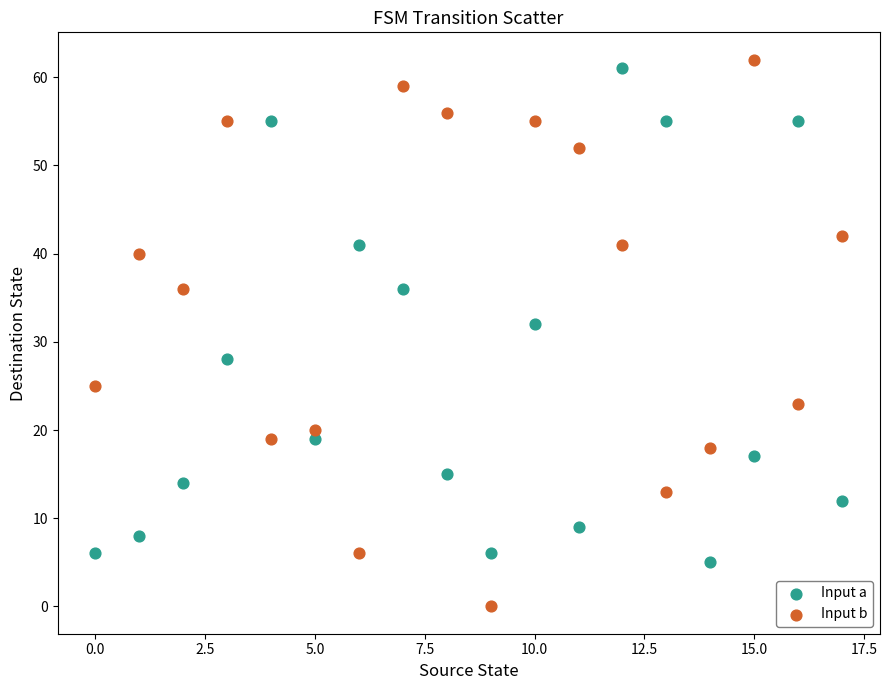

Across all data points, what is the range of Y values (max minus min)?

62